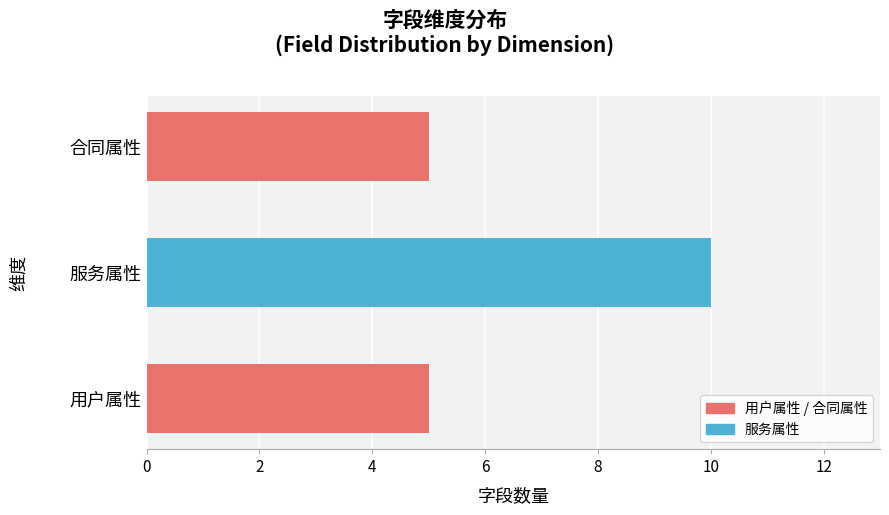

What is the sum of all values?

20